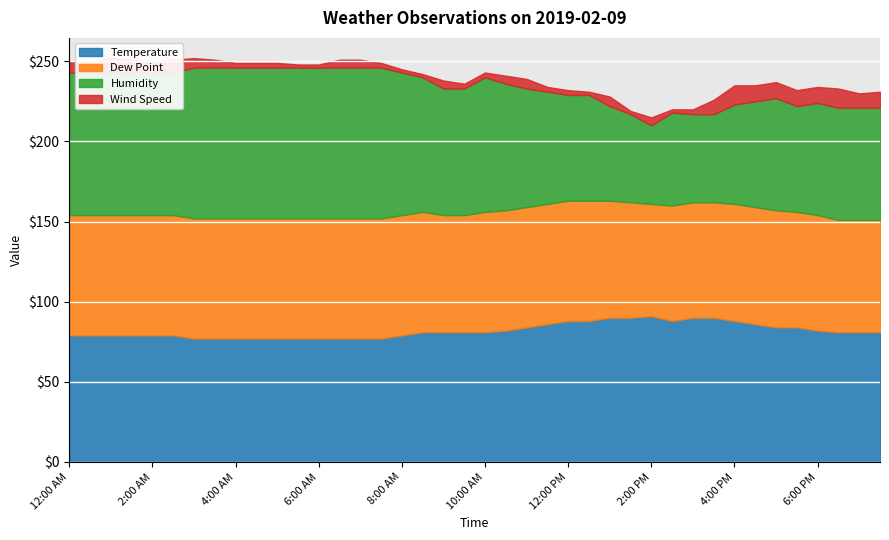

True or false: Wind Speed and Humidity cross at least once.

False